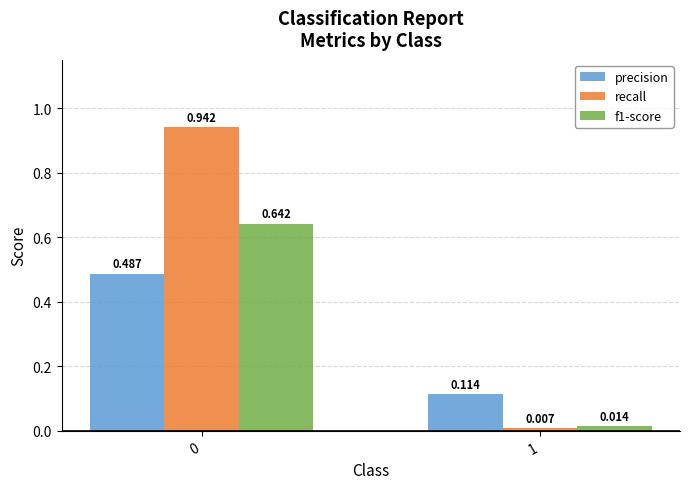

Which series has the widest spread of values?

recall